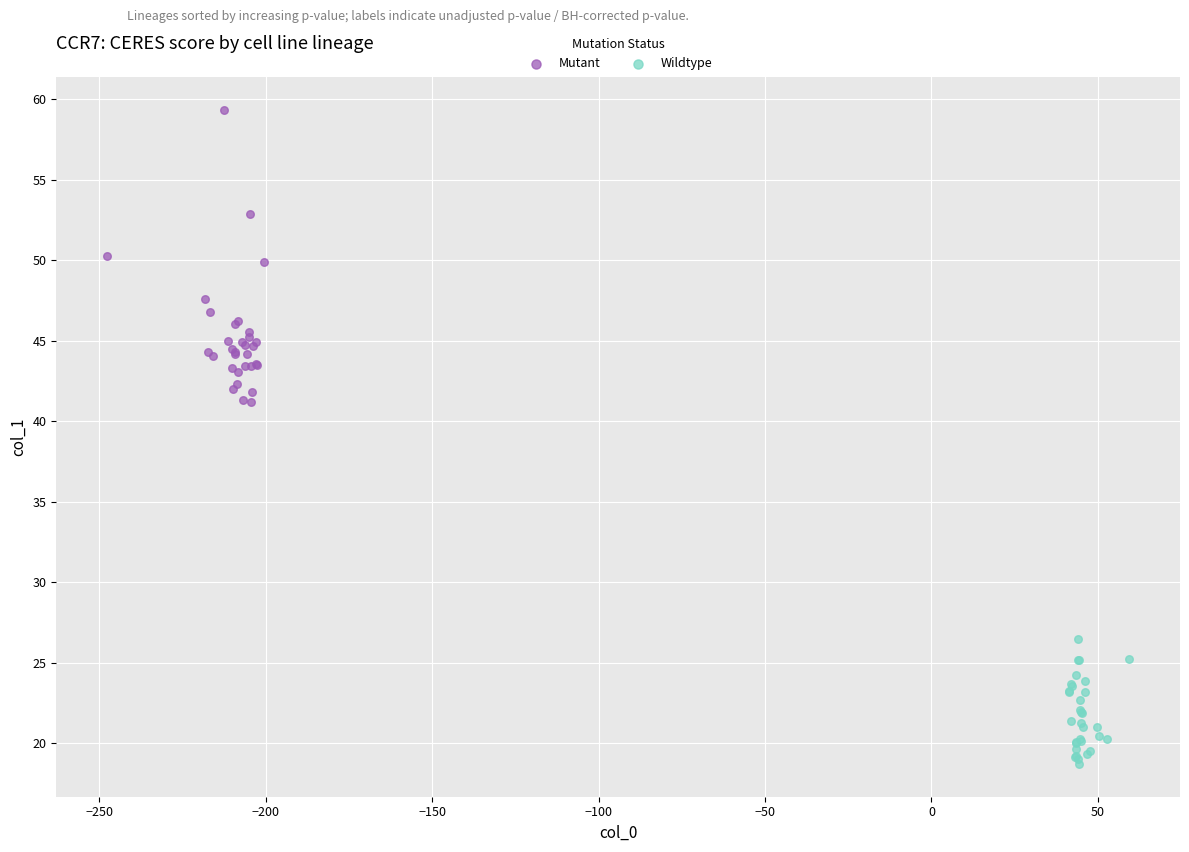

Which series has the largest Y range (max minus min)?

Mutant